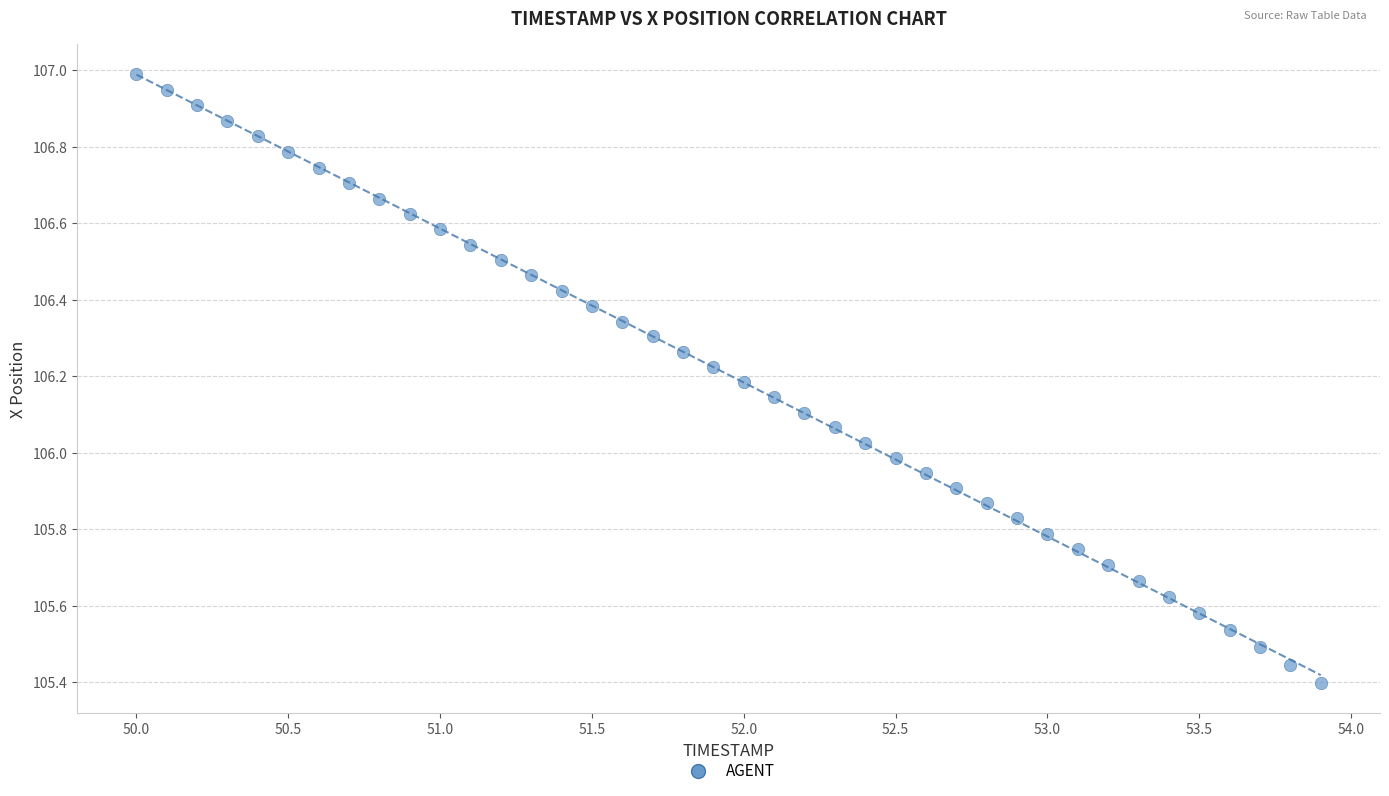

What is the range of X values (max minus min)?

3.9